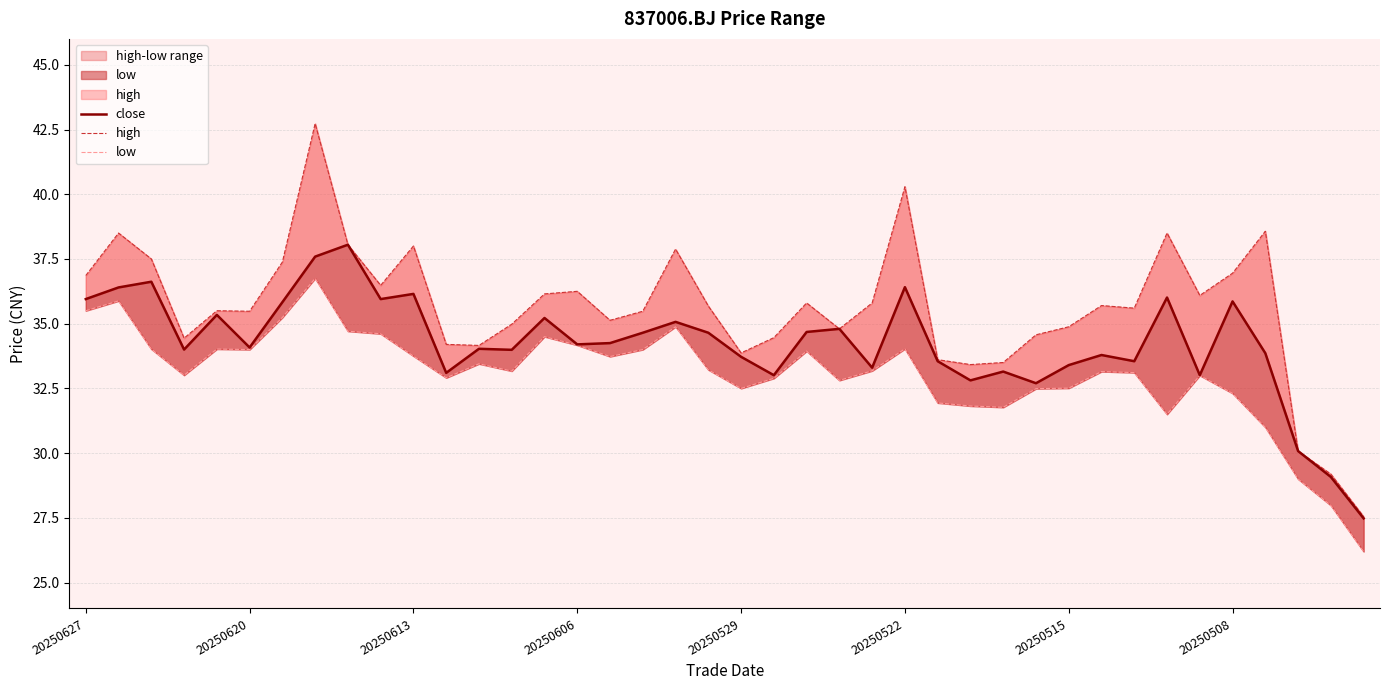

Between 30 and 20250508, which is larger?

20250508